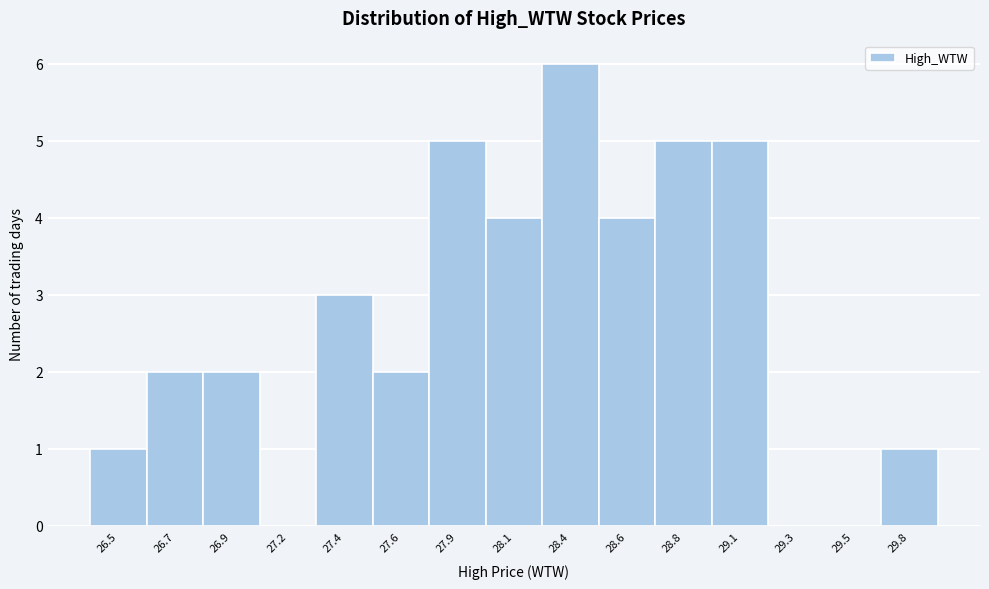

Reading left to right, transcribe all the data shown in this chart.

26.5=1	26.7=2	26.9=2	27.2=0	27.4=3	27.6=2	27.9=5	28.1=4	28.4=6	28.6=4	28.8=5	29.1=5	29.3=0	29.5=0	29.8=1